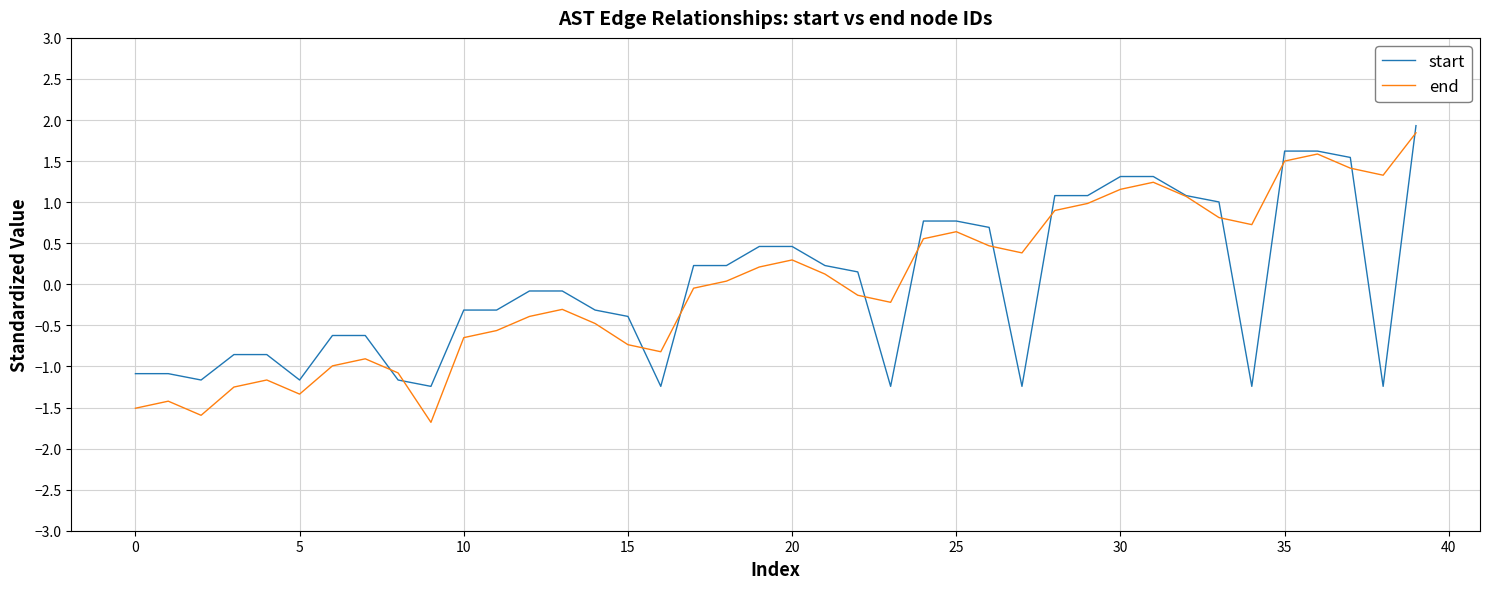

Which series has the widest spread of values?

end